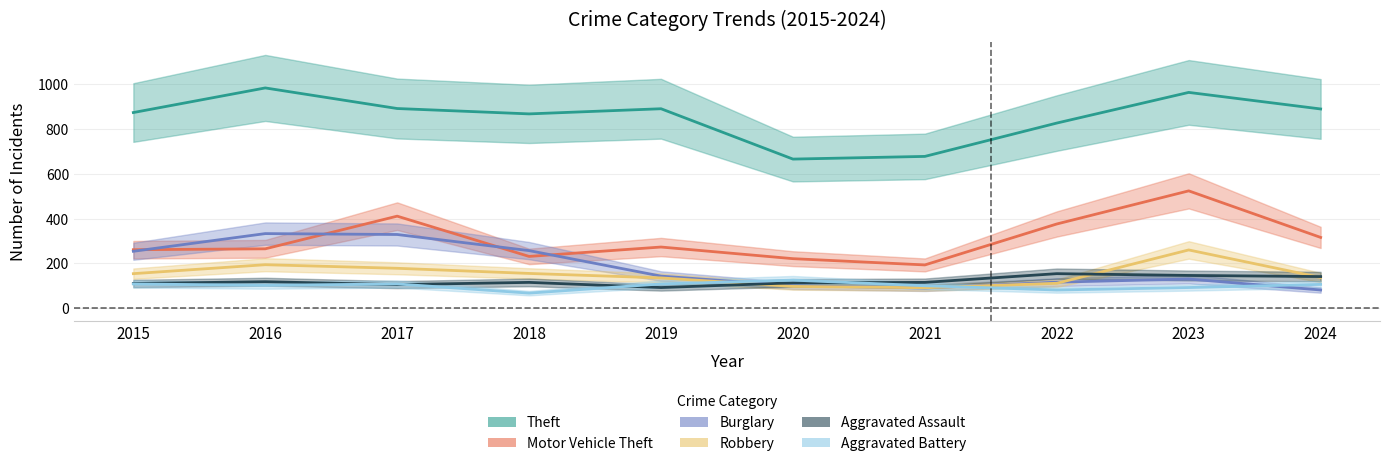

Reading left to right, list all the values displayed in this chart.

Theft: 874	984	892	868	891	666	678	827	964	890
Motor Vehicle Theft: 261	265	411	231	273	221	193	376	524	316
Burglary: 254	333	329	257	143	100	90	116	130	81
Robbery: 154	194	178	155	135	97	91	111	260	137
Aggravated Assault: 110	118	105	115	92	113	115	154	146	141
Aggravated Battery: 108	102	108	67	108	125	100	81	92	106